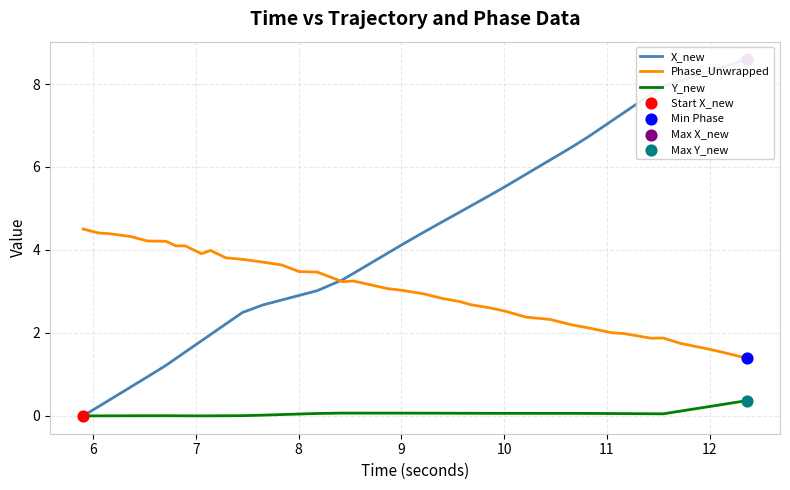

Is the value of Phase_Unwrapped at 19 greater than the value of X_new at 35?

No